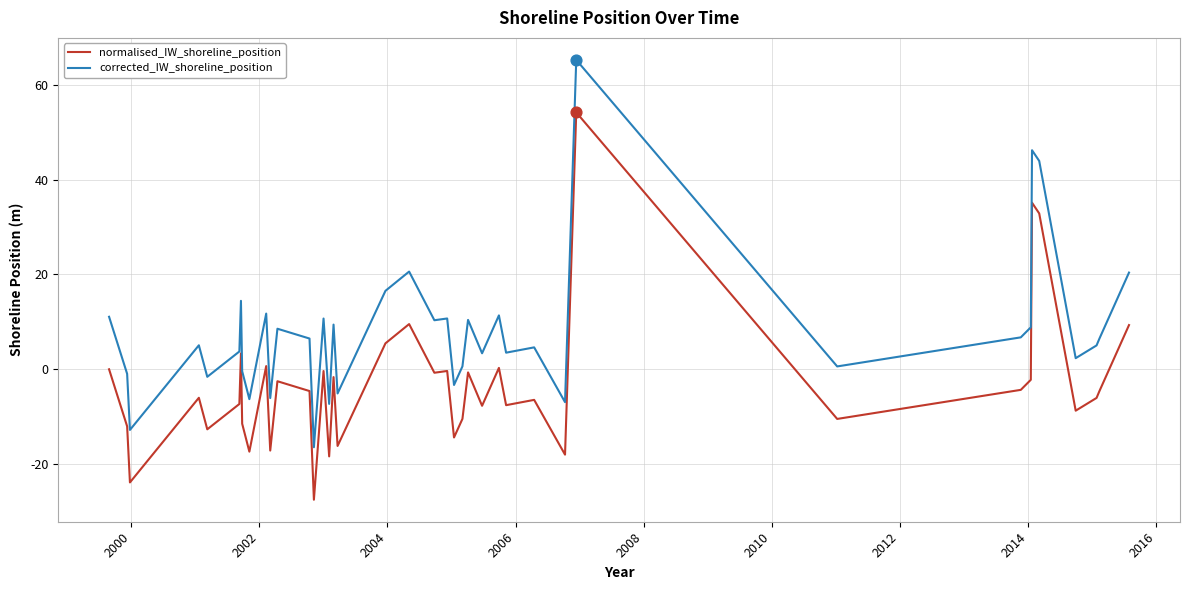

At how many categories does at least one series exceed 55?

1